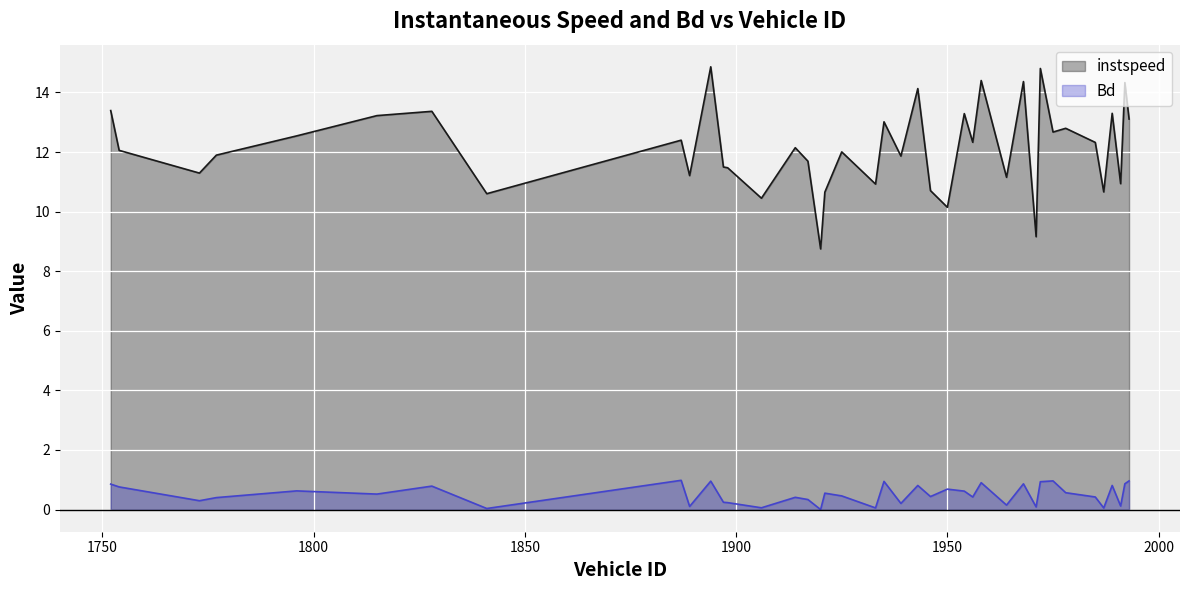

How many distinct data groups are displayed?

2